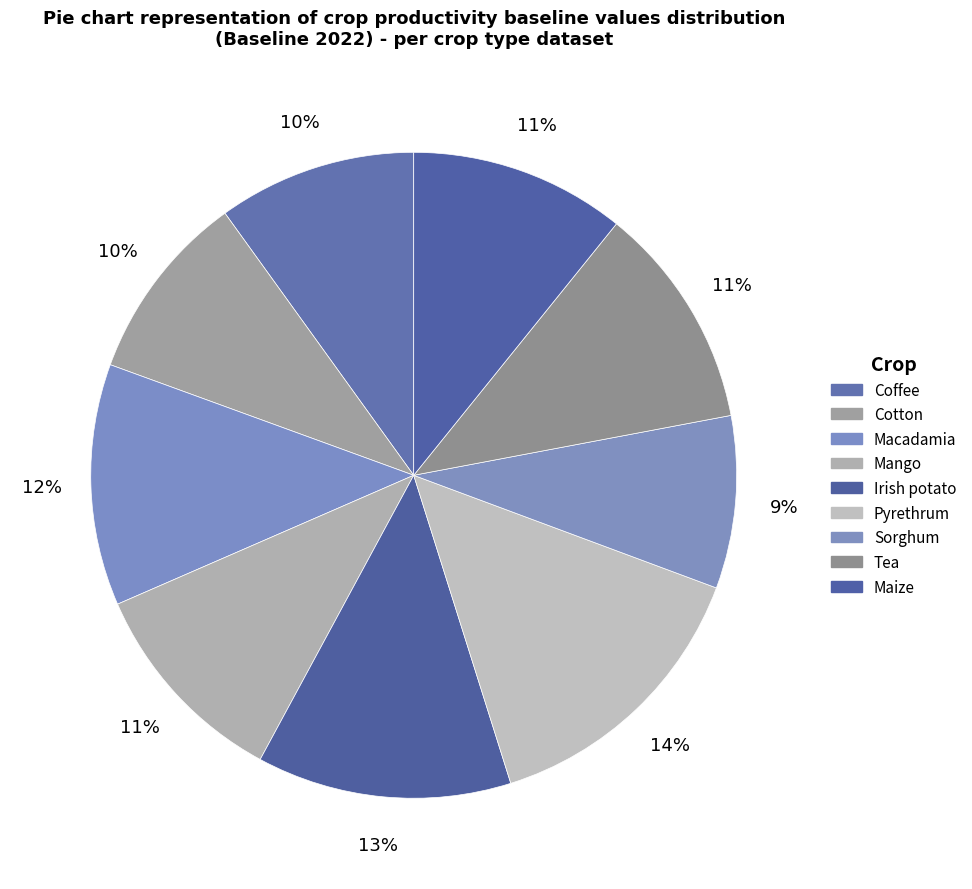

Which category has the smallest portion of the pie?

Sorghum